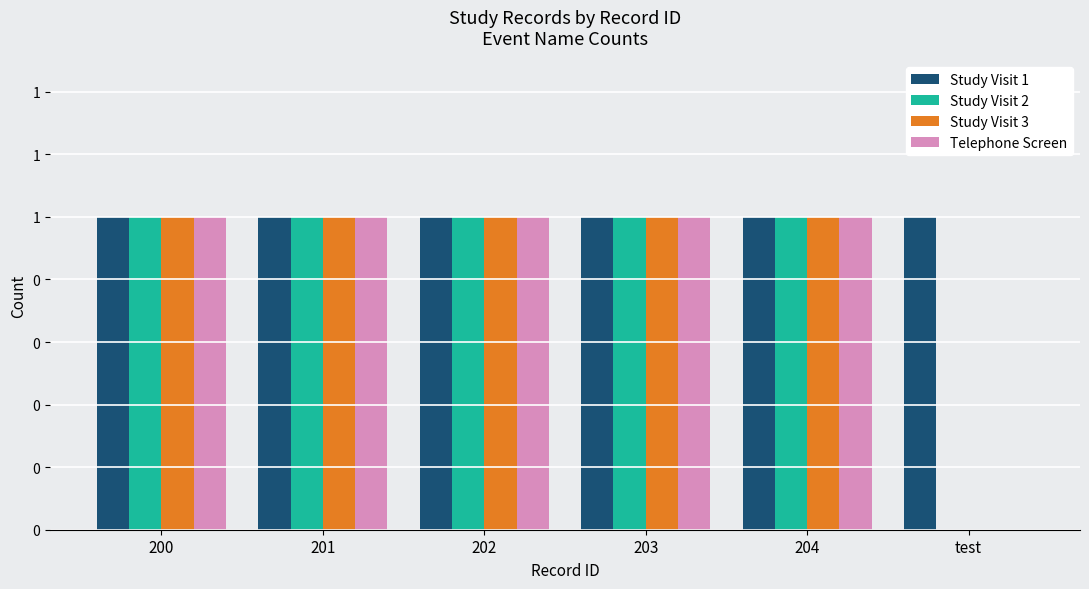

What is the spread (max minus min) of values at test?

1